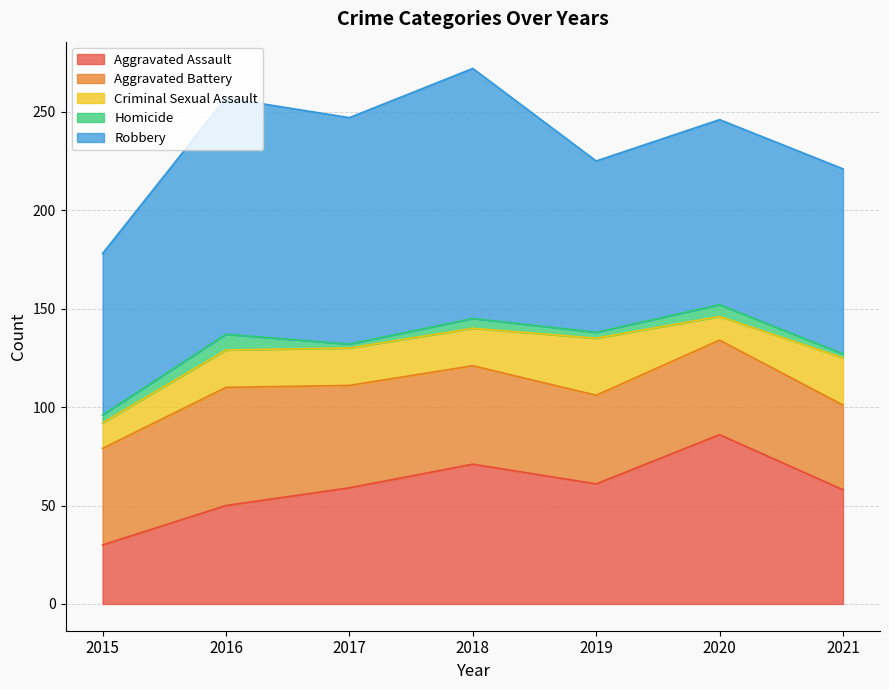

What is the difference between the maximum and second lowest values in the Robbery series?

40